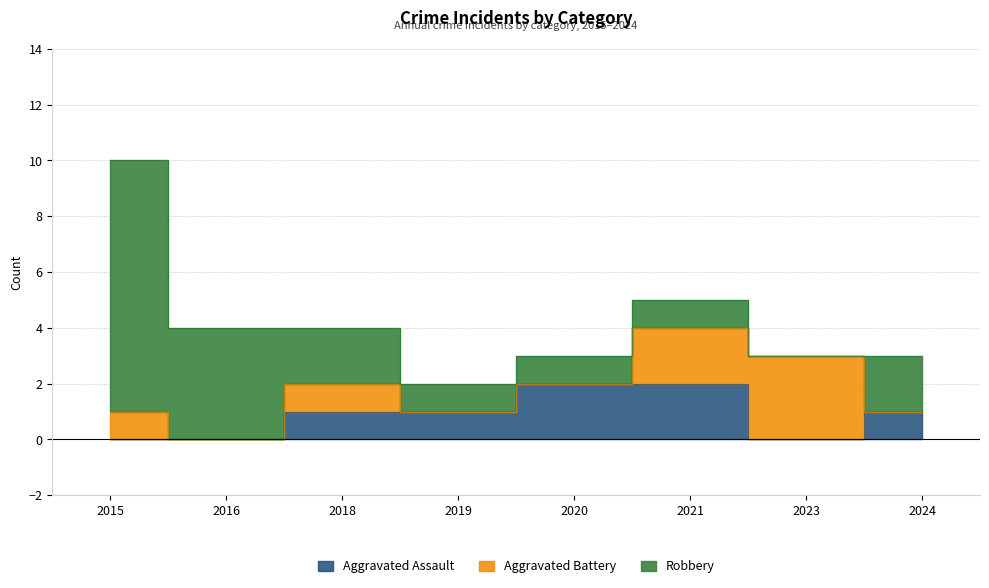

True or false: Aggravated Assault has a value of 3 at 2021.

False